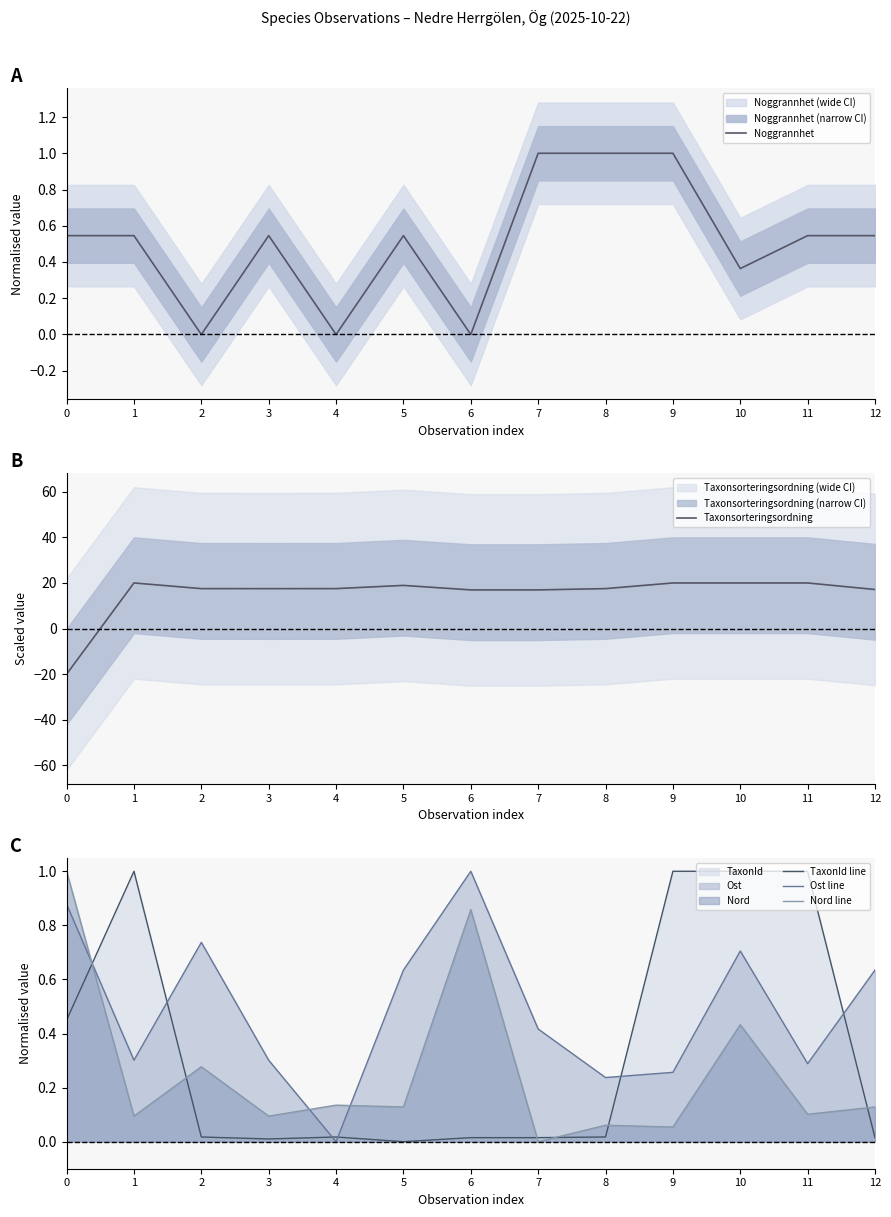

At how many categories does at least one series exceed 16?

12